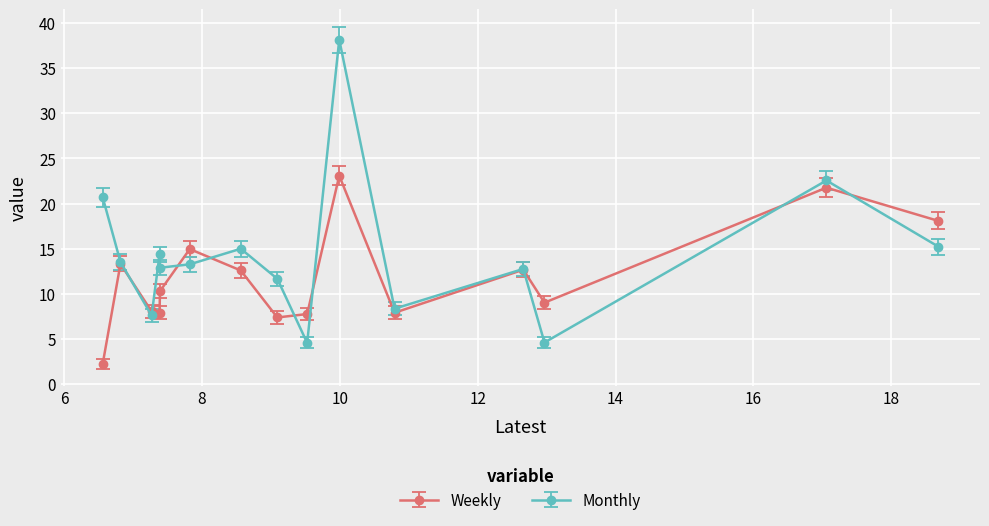

Which series has the largest range (max minus min)?

Monthly